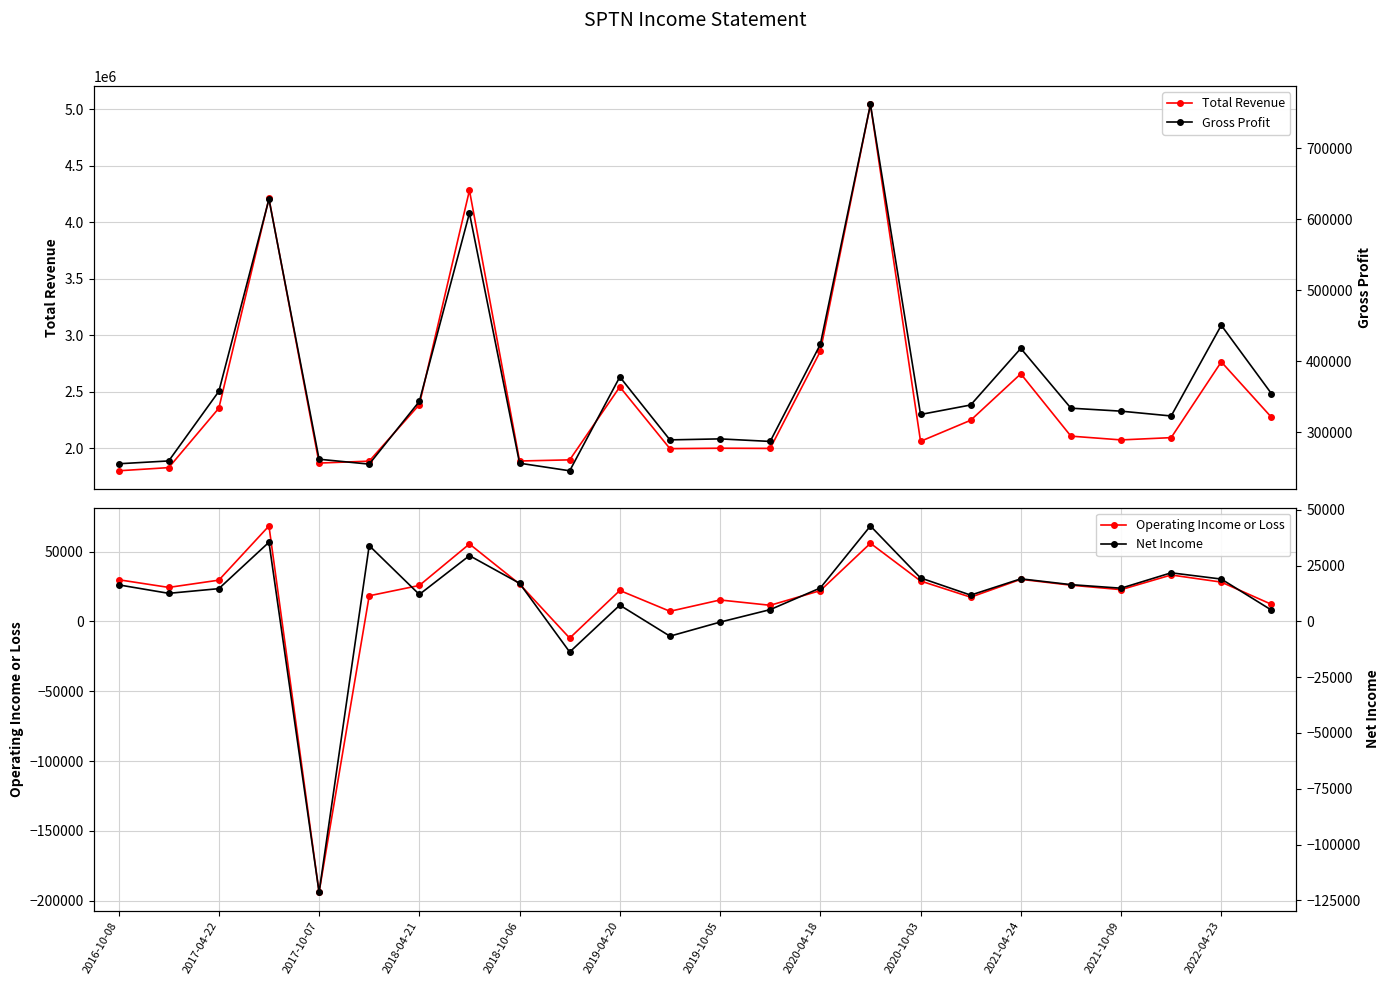

What is the greatest value displayed?

5040600